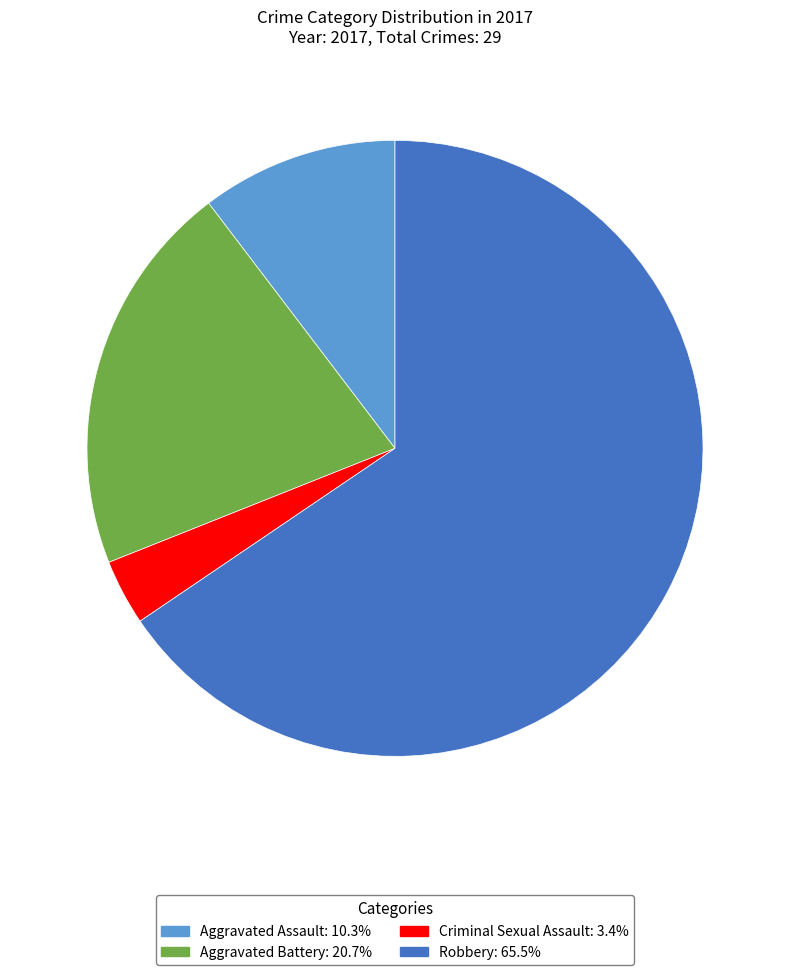

What is the smallest slice in the pie chart?

Criminal Sexual Assault